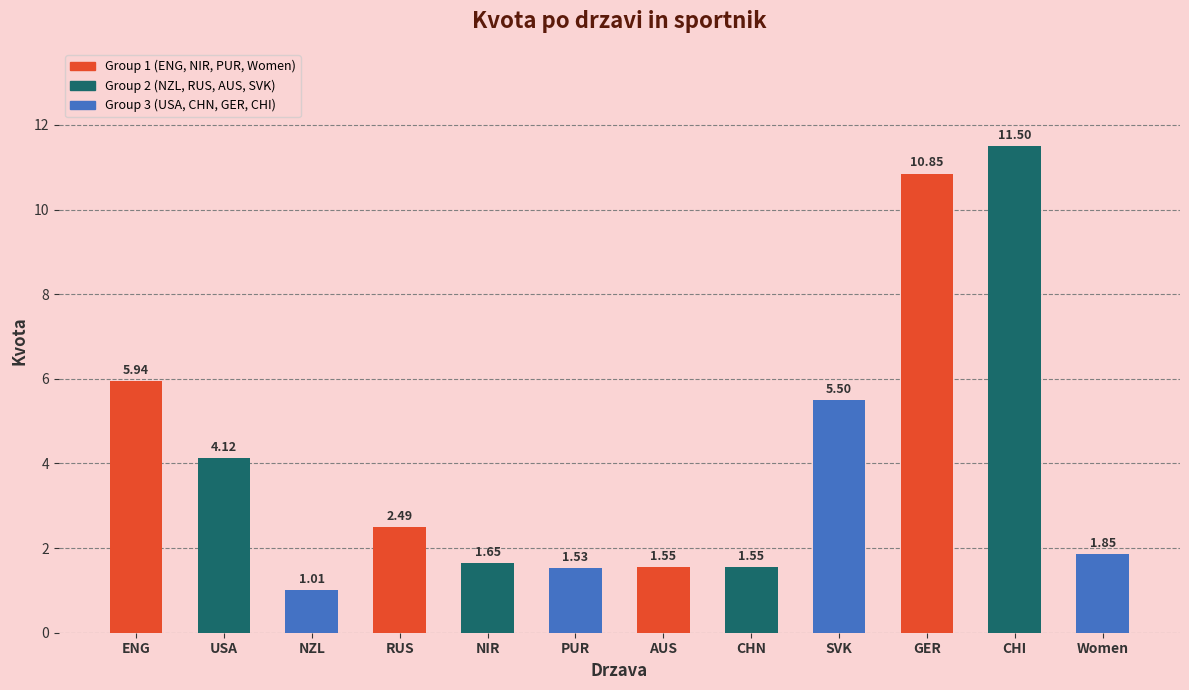

What value does the data have at NZL?

1.0